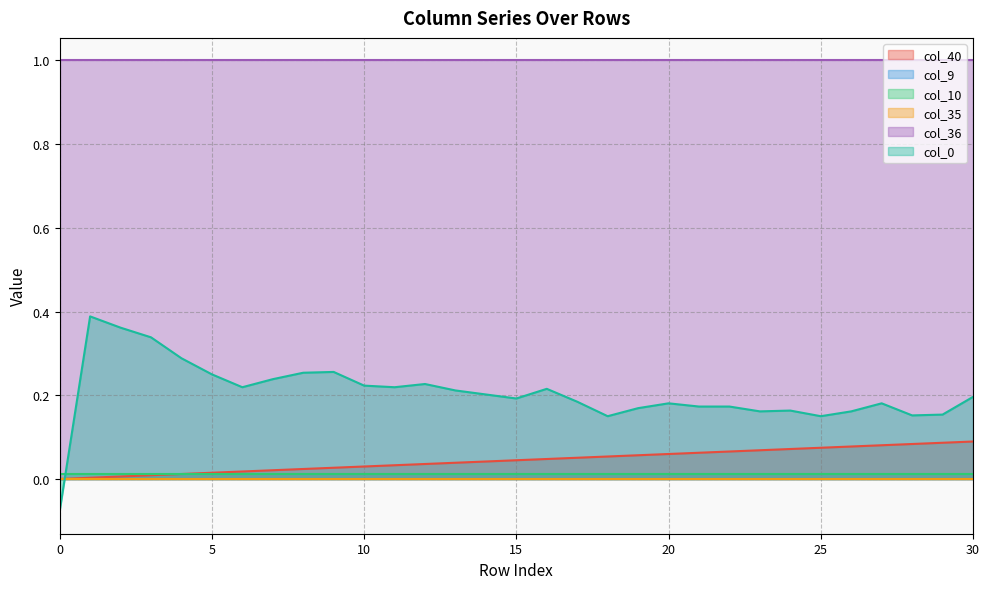

How many series are shown in this chart?

6